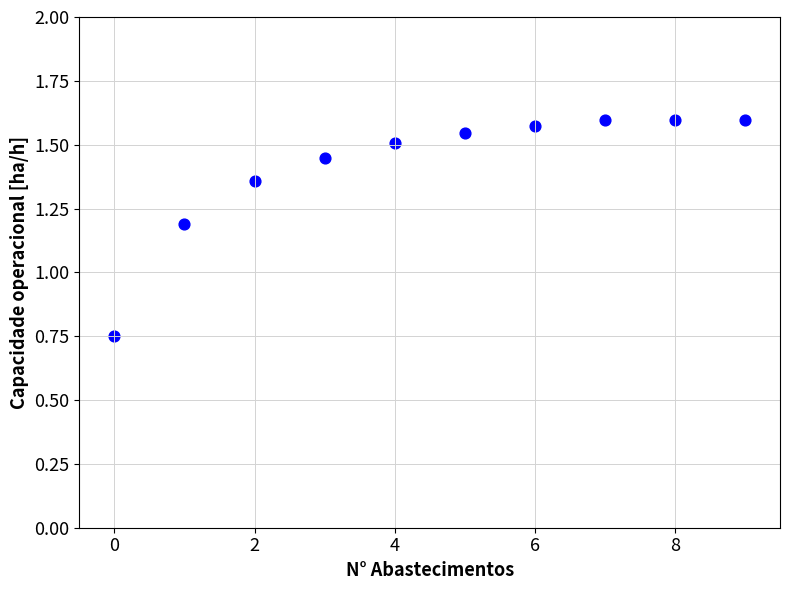

What Y value in the scatter plot is closest to 1?

1.2